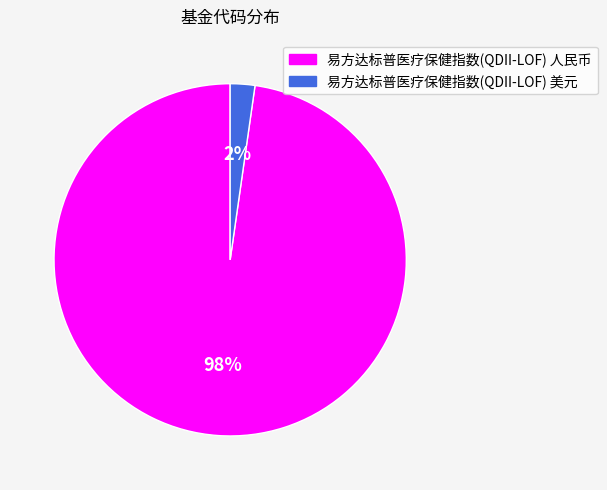

To the nearest percent, what is the combined percentage of 易方达标普医疗保健指数(QDII-LOF) 美元 and 易方达标普医疗保健指数(QDII-LOF) 人民币?

100%